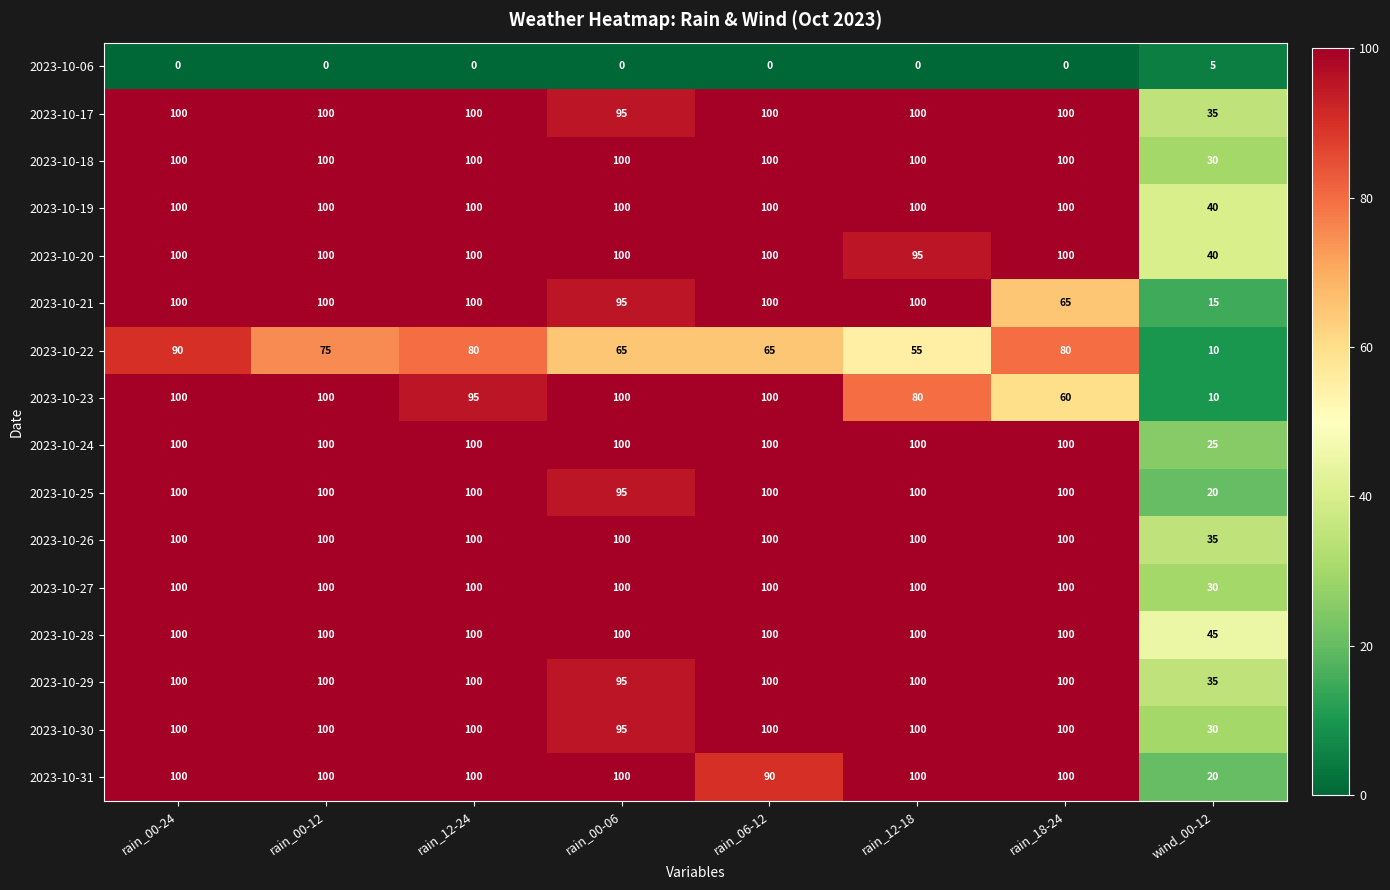

What is the approximate value of 2023-10-23 at rain_12-24, to the nearest 10?

100